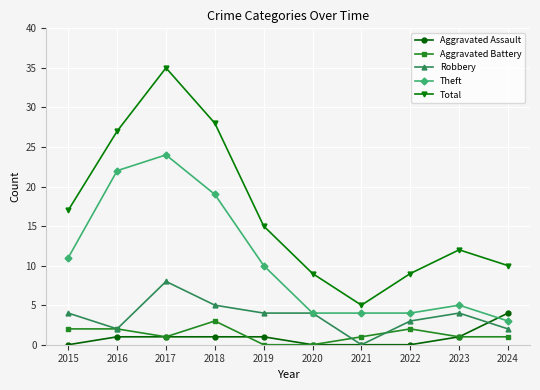

What is the value of the Robbery point at the 4th from the left?

5